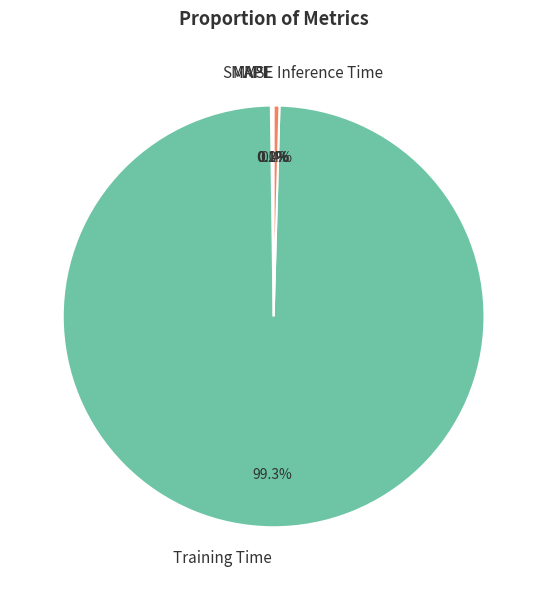

Combined, what portion of the pie is Inference Time and Training Time?

99.8%